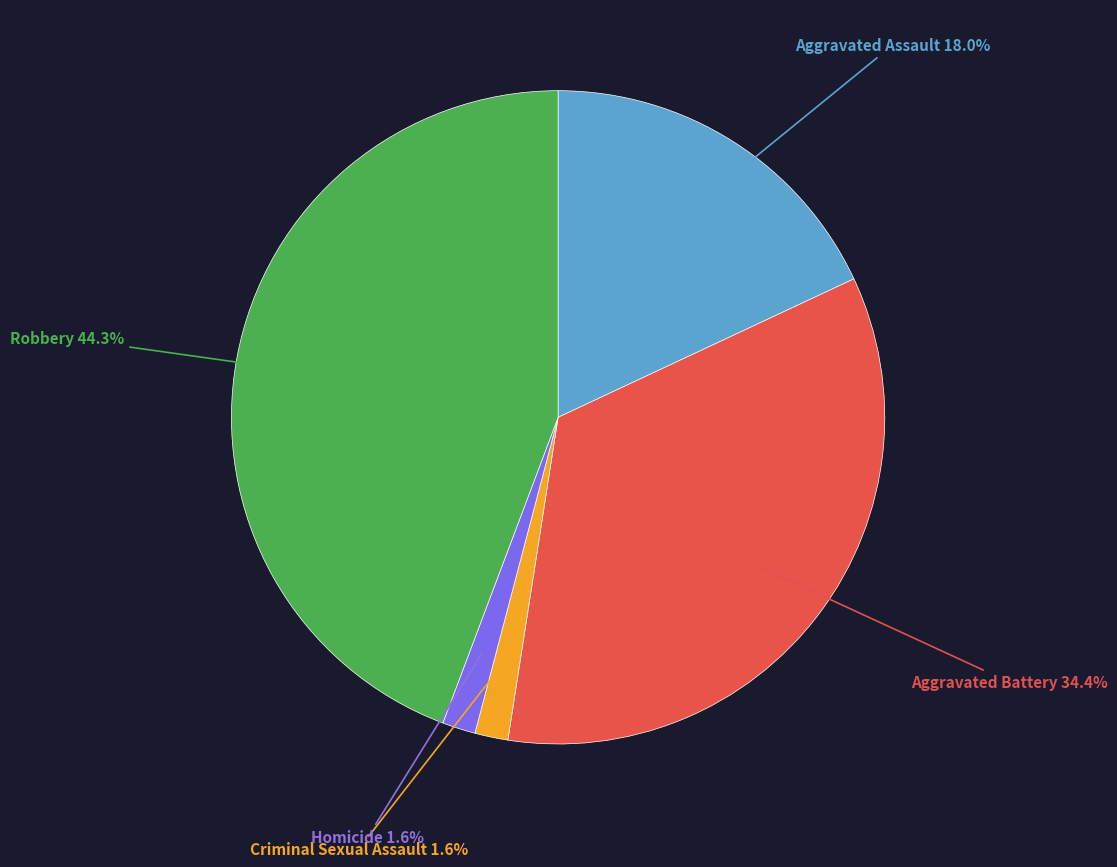

To the nearest percent, what is the difference between the Robbery and Aggravated Assault slice percentages?

26%